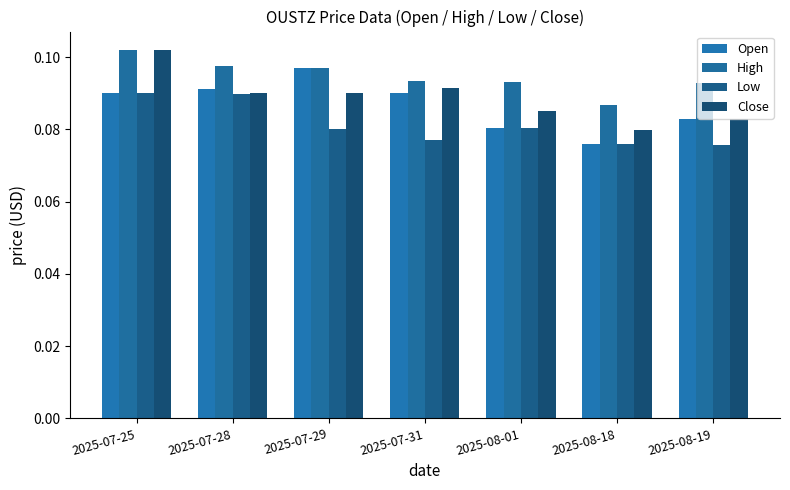

At how many categories does at least one series exceed 0?

7